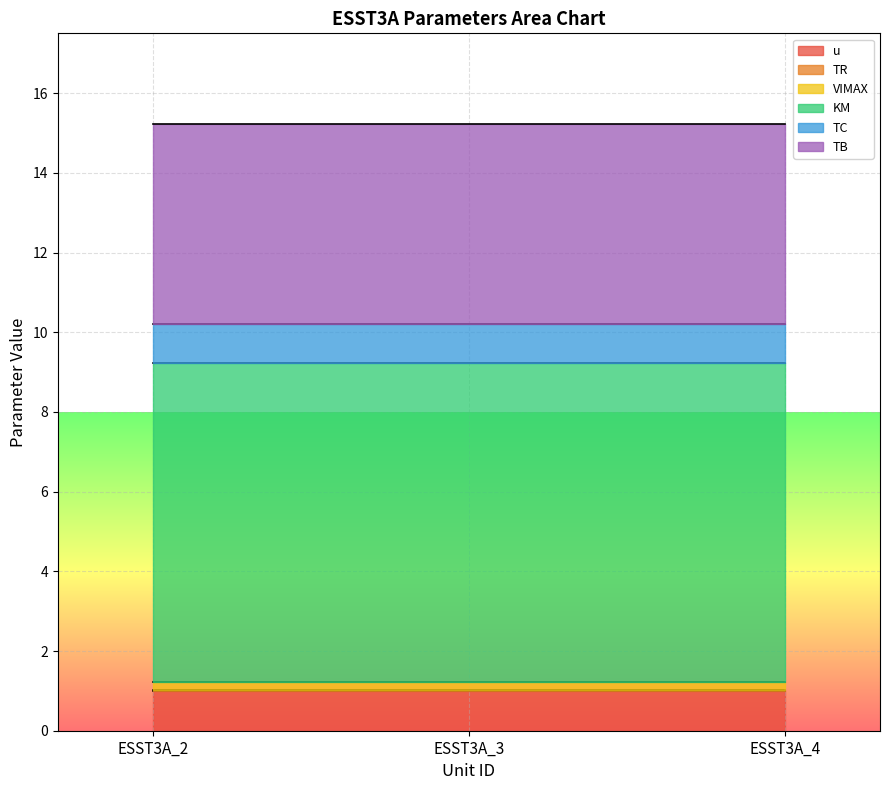

Does the chart display data point markers on the line(s)?

No